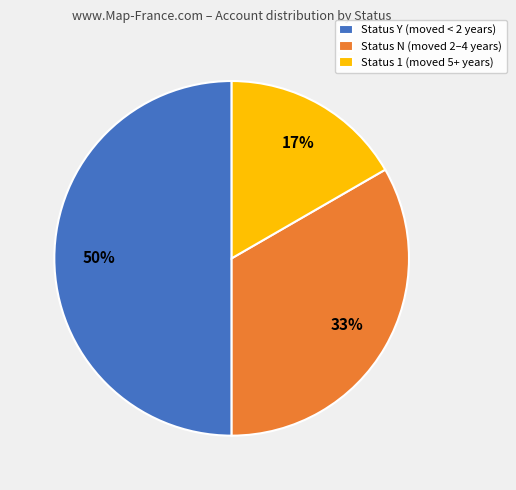

Is the sum of Status Y (moved < 2 years) and Status 1 (moved 5+ years) greater than half?

Yes